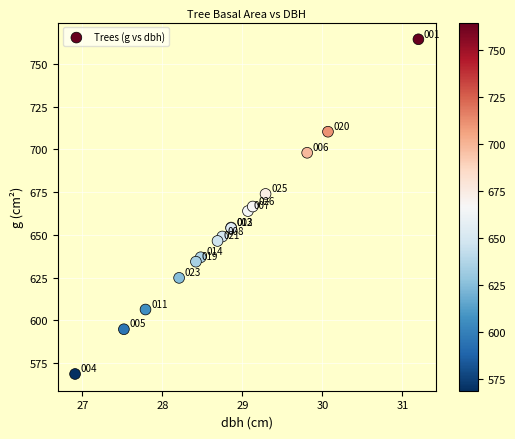

What Y value in the scatter plot is closest to 666?

666.6